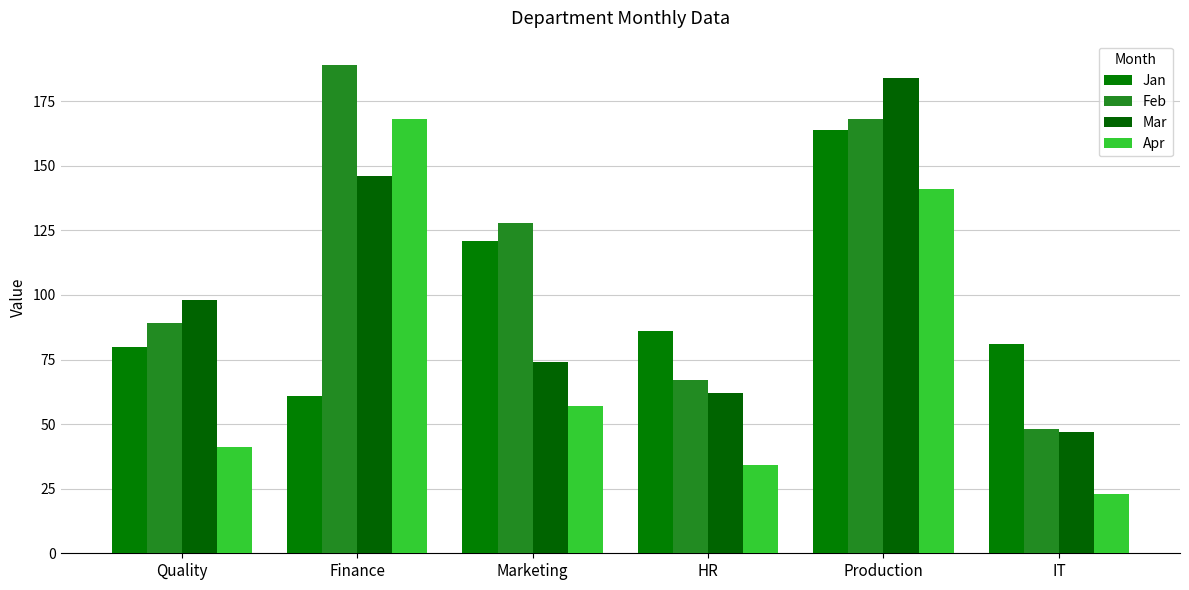

At how many categories does at least one series exceed 37?

6